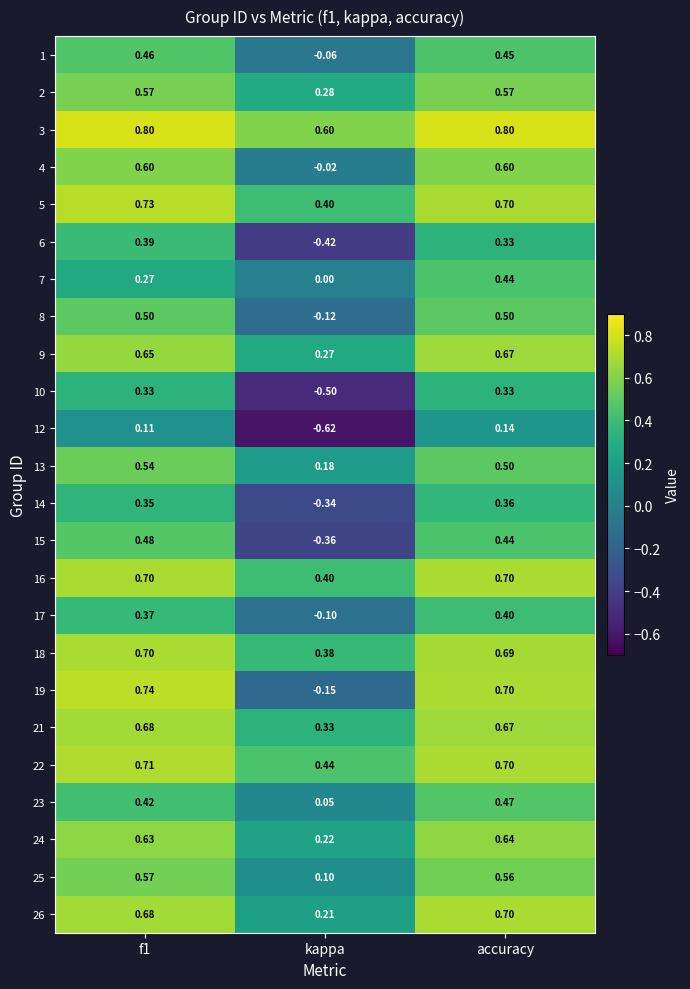

Which label corresponds to the smallest value in the chart?

kappa